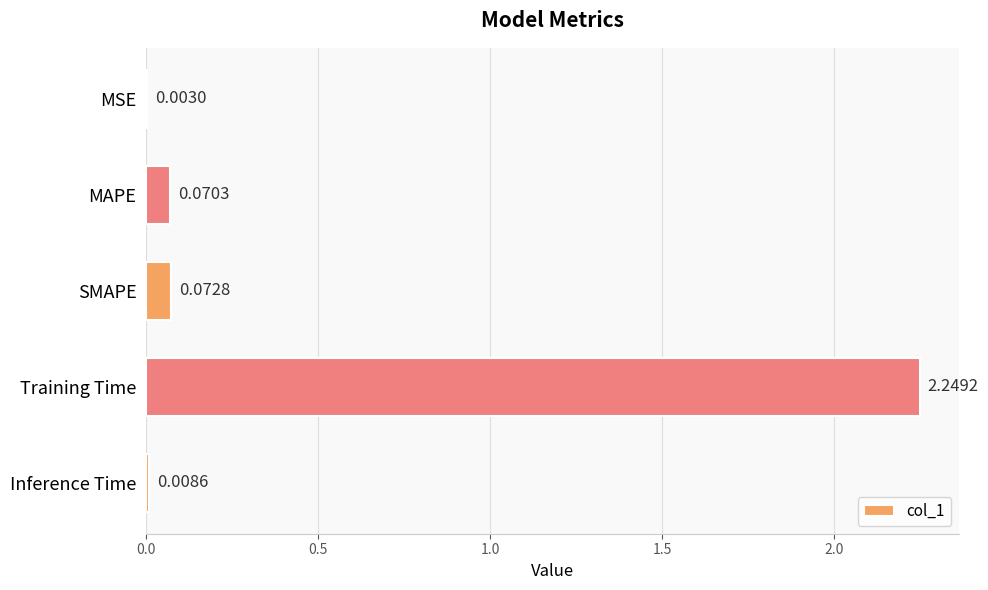

What is the sum of all values?

2.4